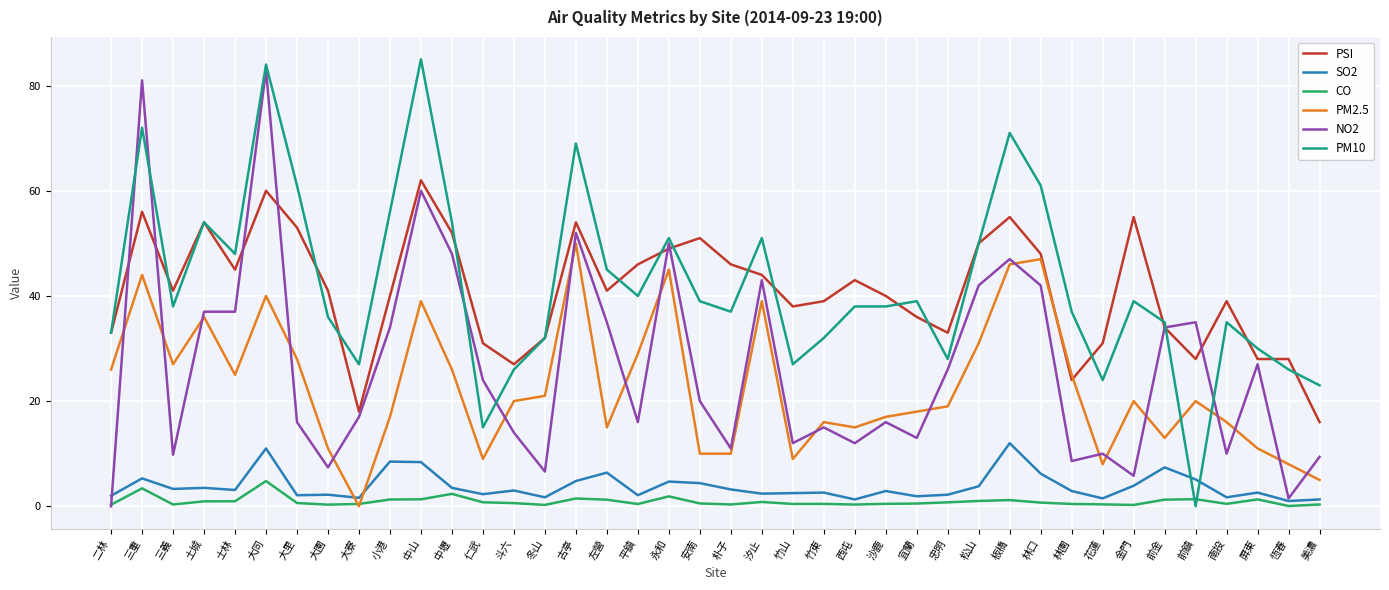

Does the chart have visible grid lines?

Yes